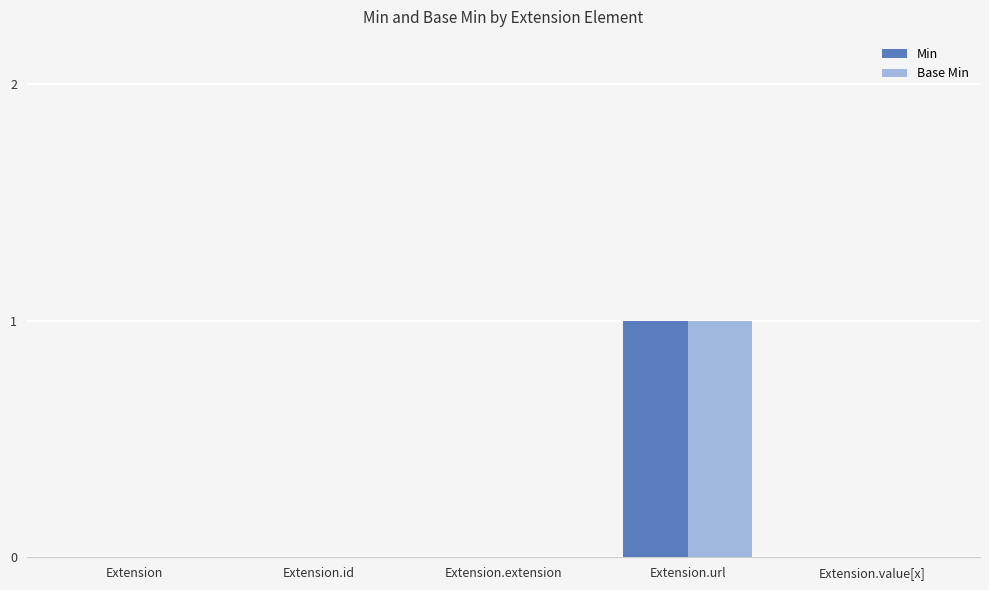

Reading left to right, transcribe all the data shown in this chart.

Min: Extension=0	Extension.id=0	Extension.extension=0	Extension.url=1	Extension.value[x]=0
Base Min: Extension=0	Extension.id=0	Extension.extension=0	Extension.url=1	Extension.value[x]=0